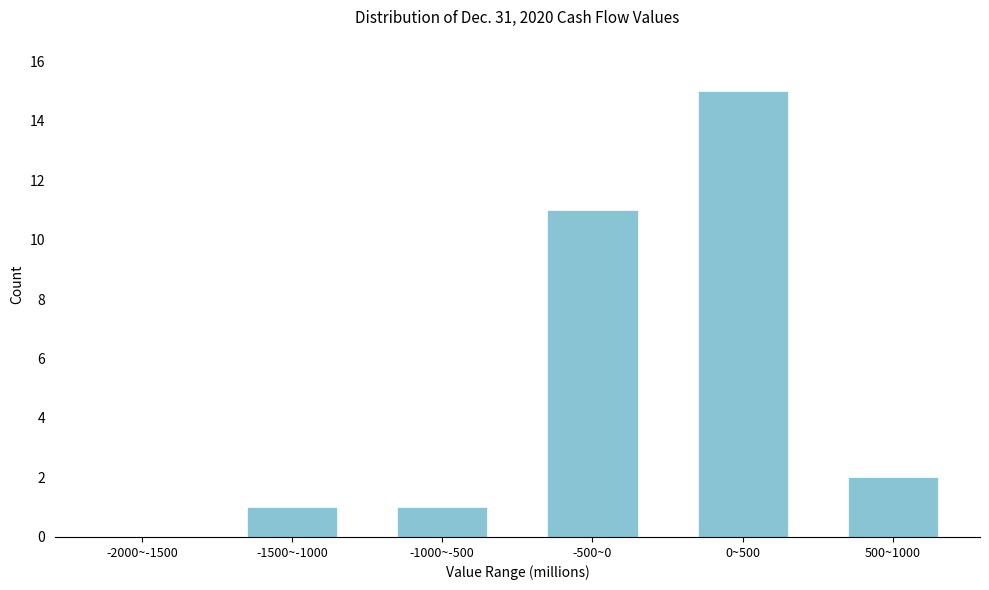

Reading left to right, what are all the values shown in this chart?

-2000~-1500=0	-1500~-1000=1	-1000~-500=1	-500~0=11	0~500=15	500~1000=2